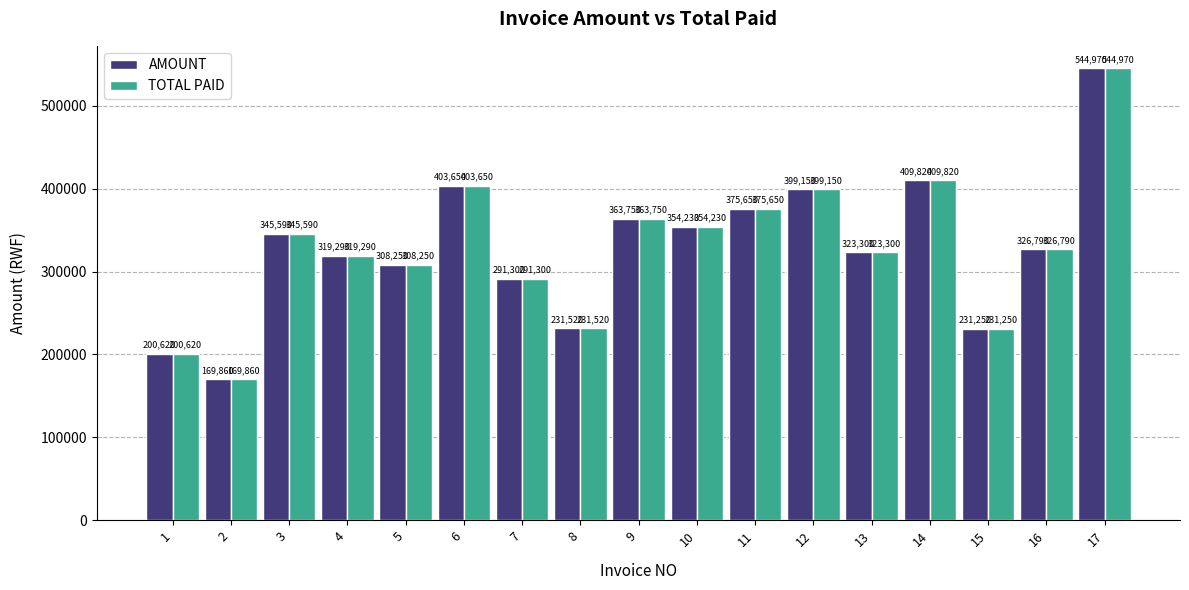

How many bars are there in each group?

2